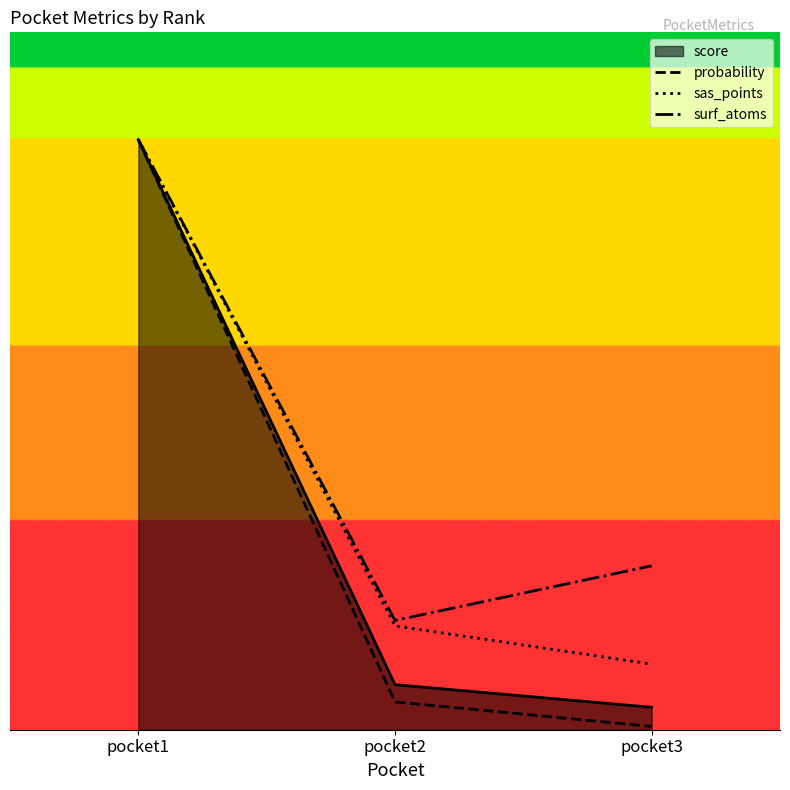

What are all the series names shown in the legend?

score, probability, sas_points, surf_atoms